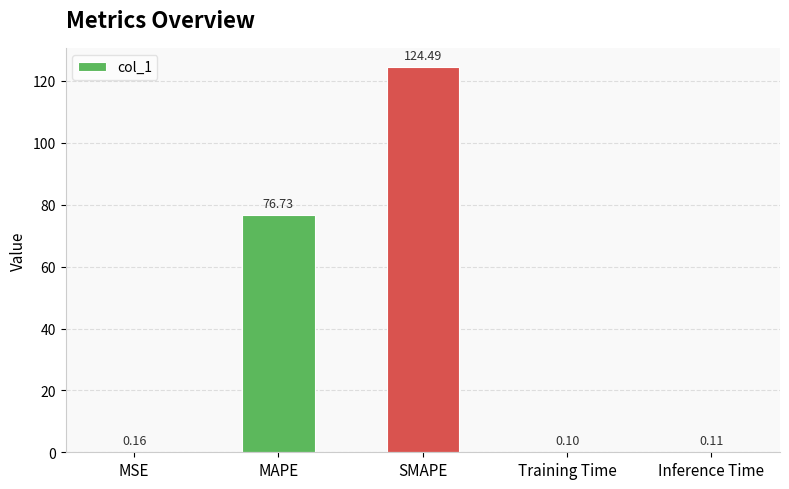

Where is the data nearest to the value 62?

MAPE